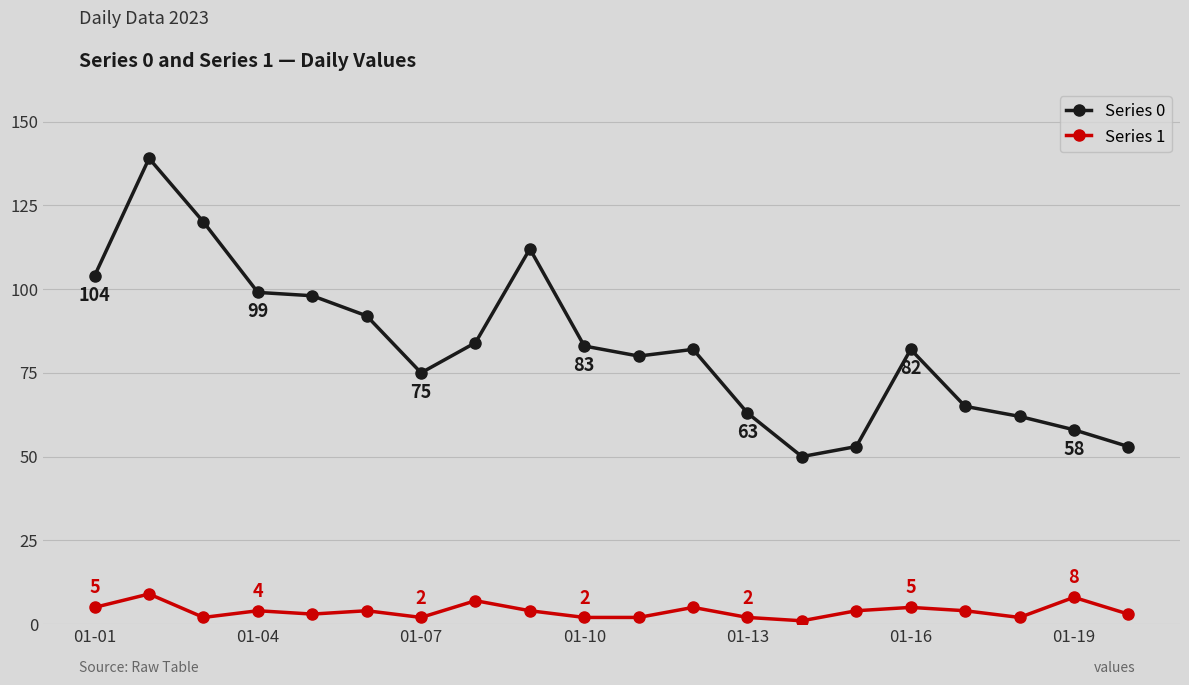

Which series has the largest range (max minus min)?

Series 0